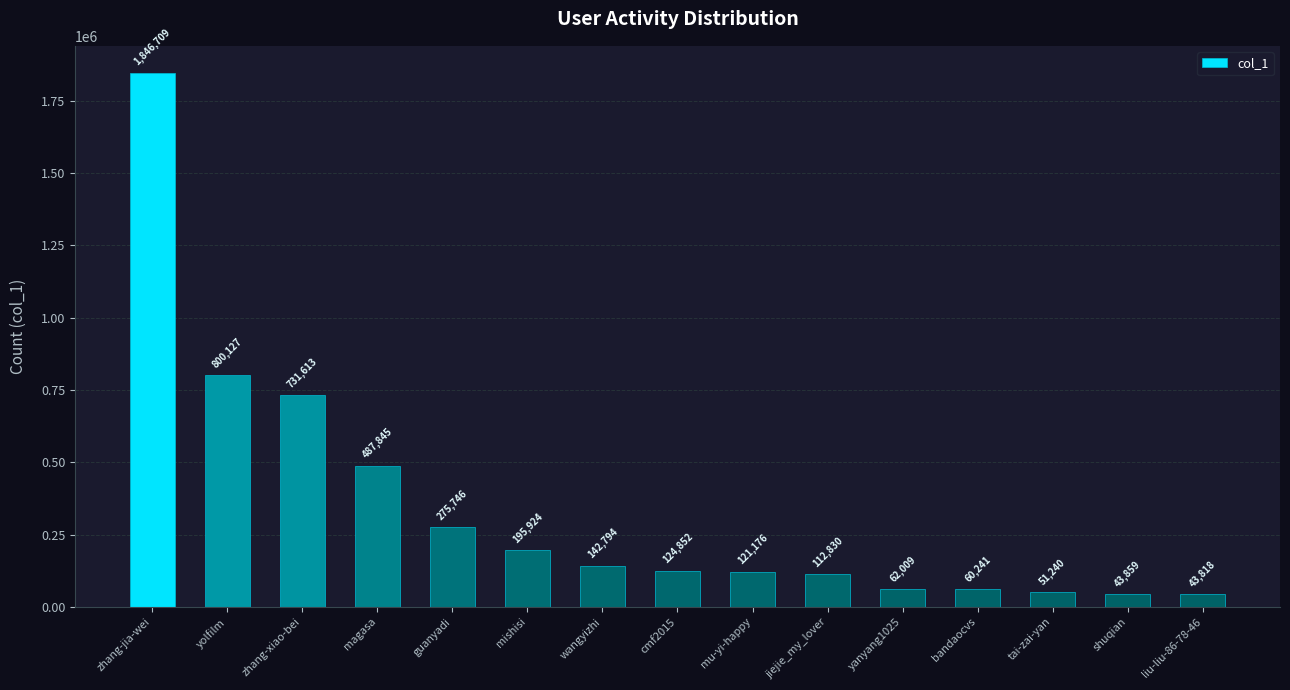

Between tai-zai-yan and shuqian, which is larger?

tai-zai-yan